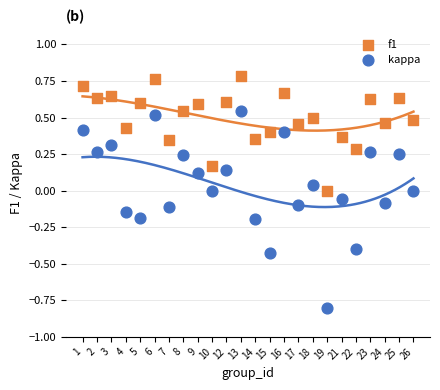

Across all data points, what is the range of Y values (max minus min)?

1.6